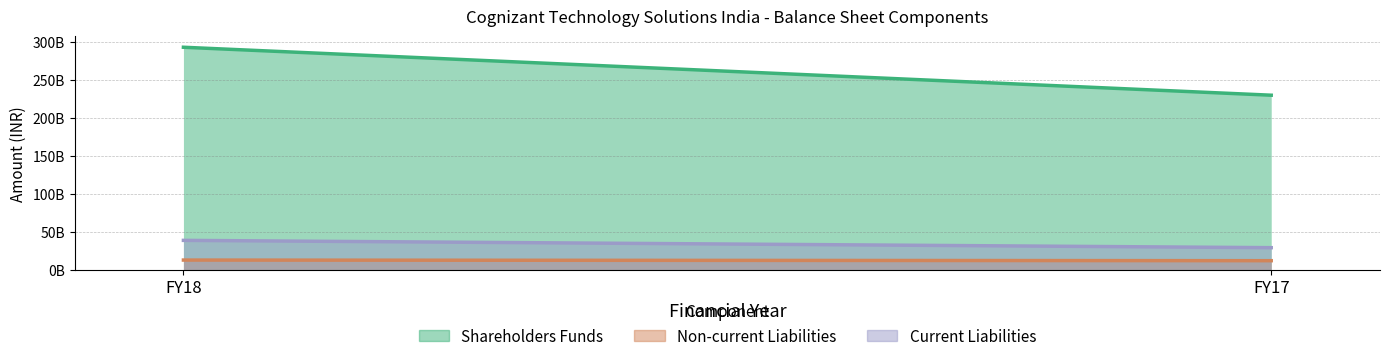

Is it true that Non-current Liabilities equals 12007000000 at FY17?

True